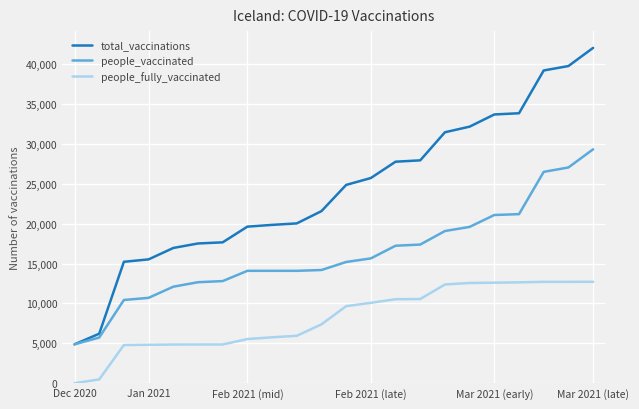

Which series has the largest total across all categories?

total_vaccinations